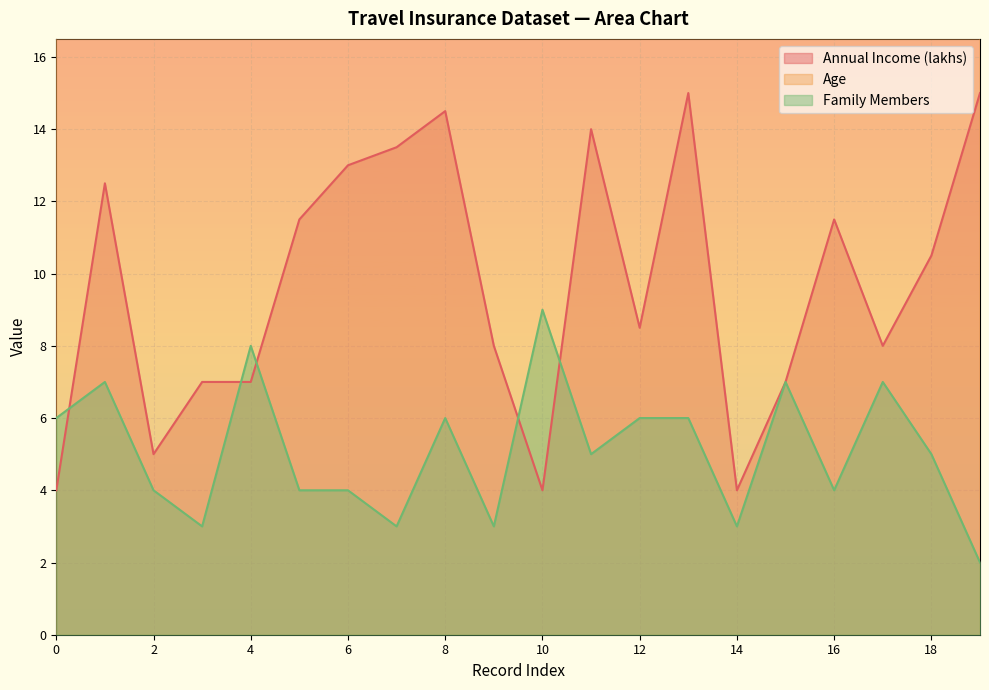

Where is the first local maximum for Annual Income (lakhs)?

1